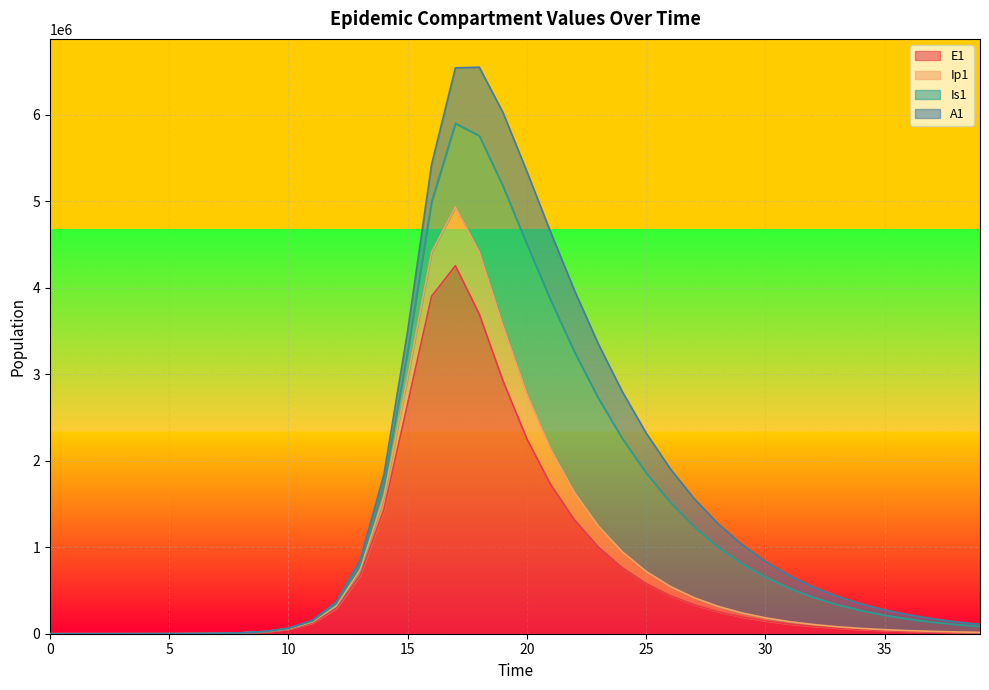

What is the value of the Ip1 point at the 8th from the left?

4332.7